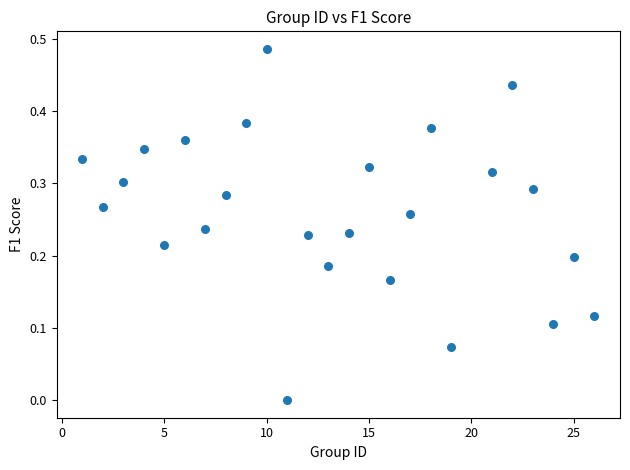

What is the range of X values (max minus min)?

25.0